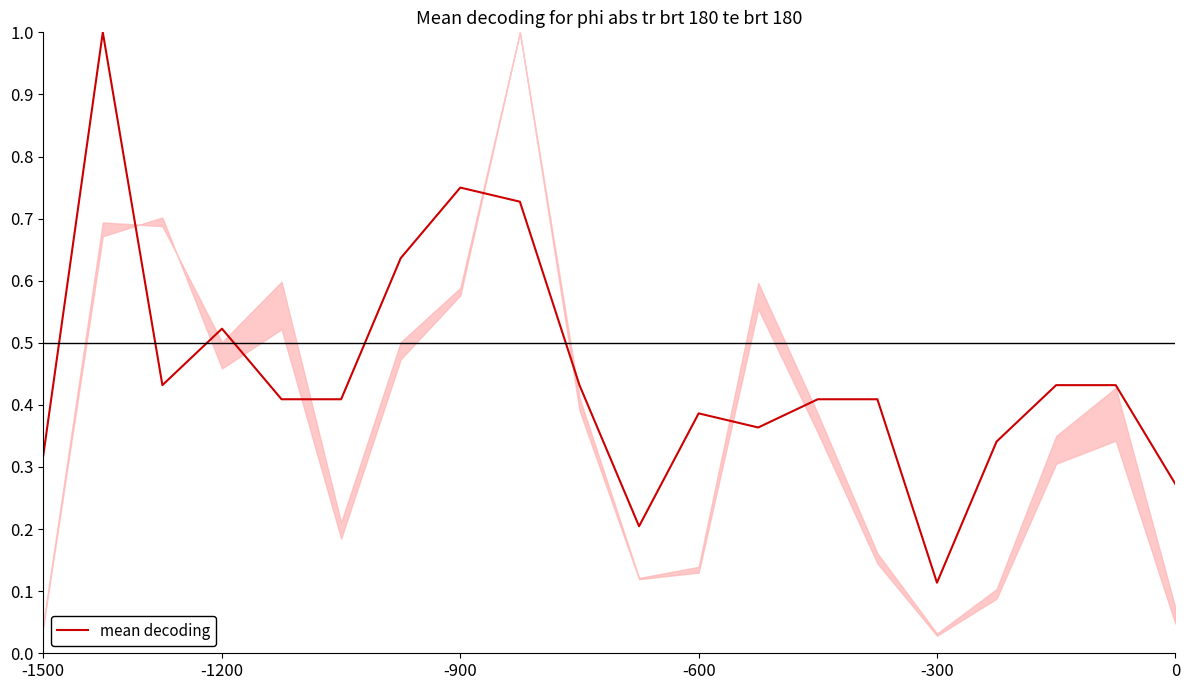

What is the difference between the maximum and minimum values?

0.9